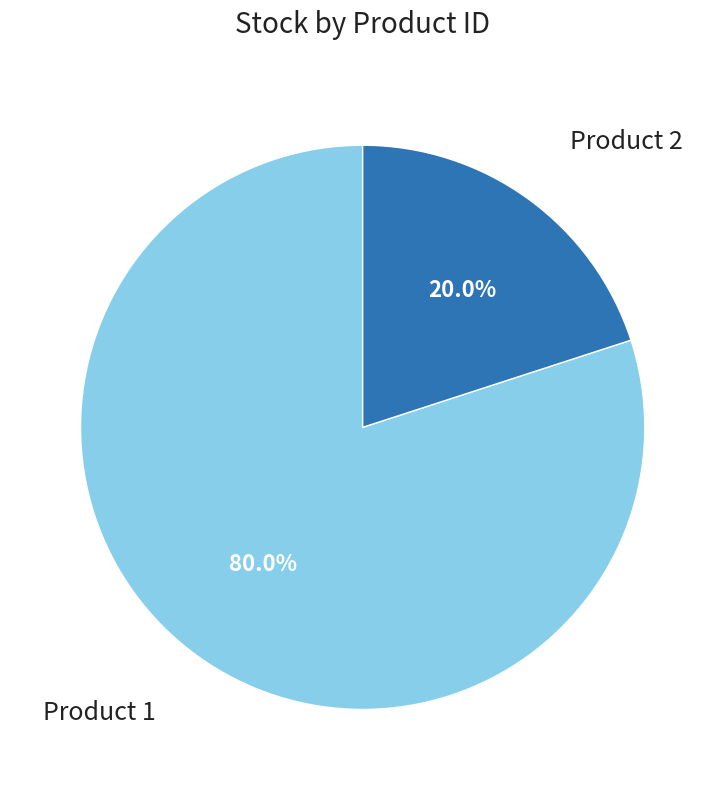

Does any single category account for the majority?

Yes